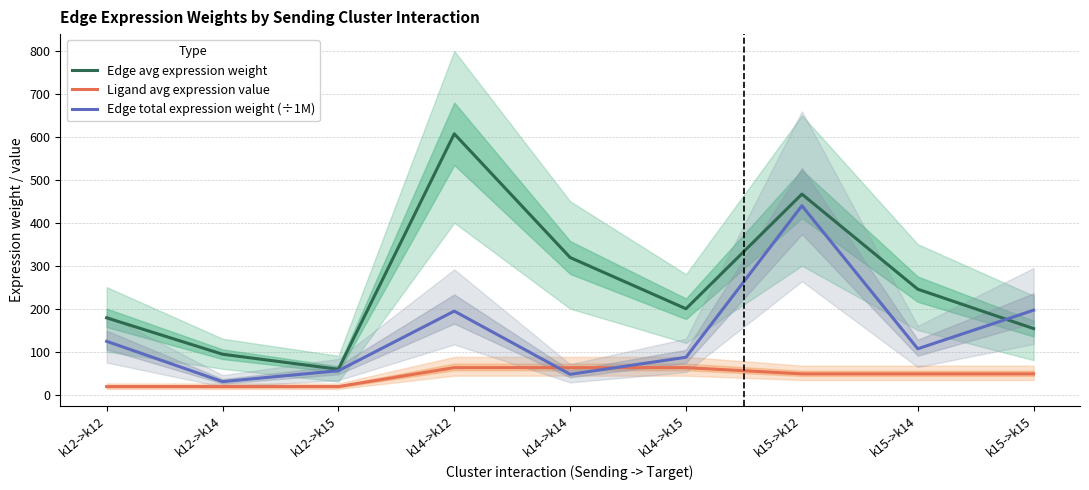

Is the value of Ligand avg expression value at k14->k14 greater than the value of Edge total expression weight (÷1M) at k14->k15?

No